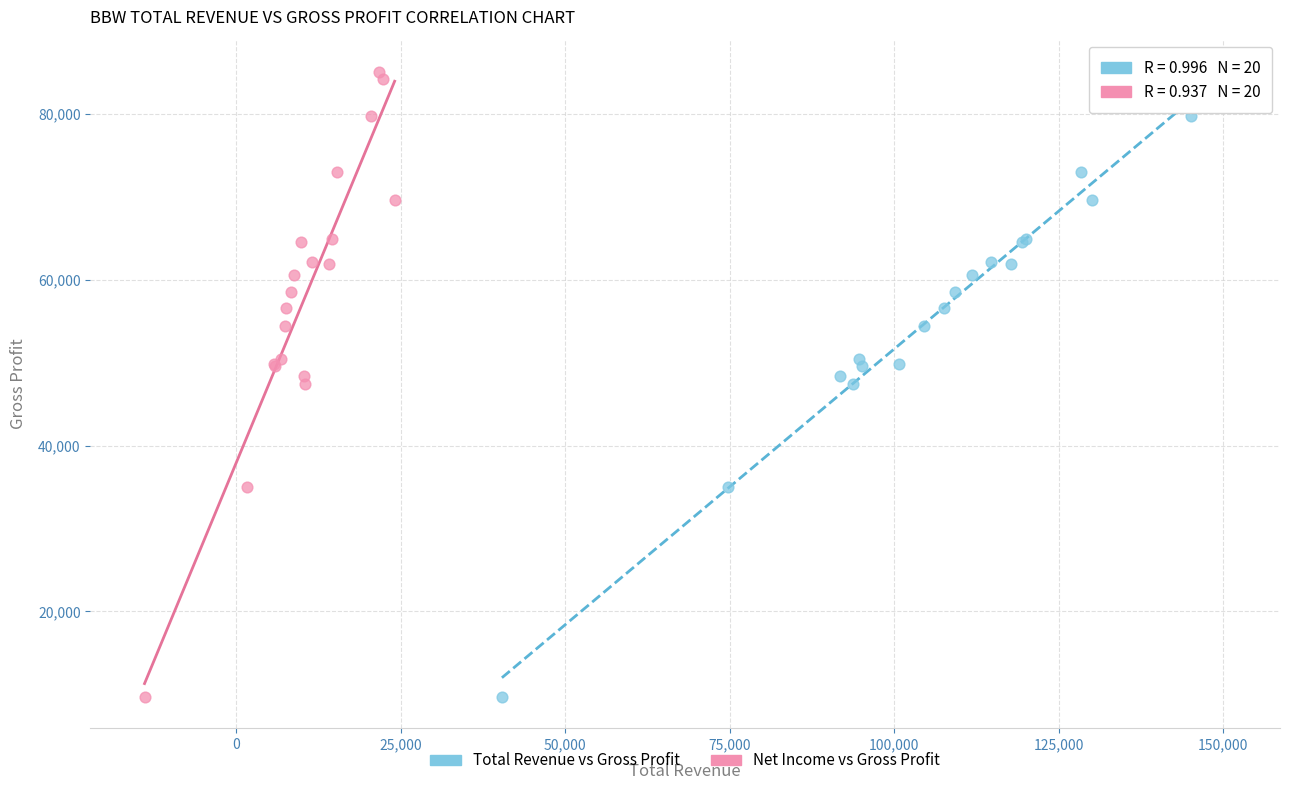

What are all the series names shown in the legend?

Total Revenue vs Gross Profit, Net Income vs Gross Profit